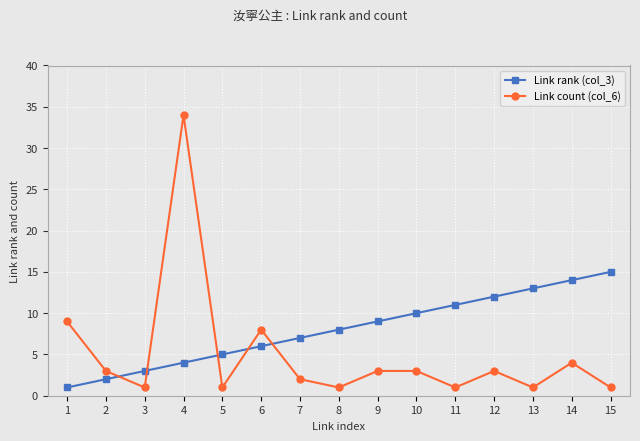

At how many categories does at least one series exceed 31?

1